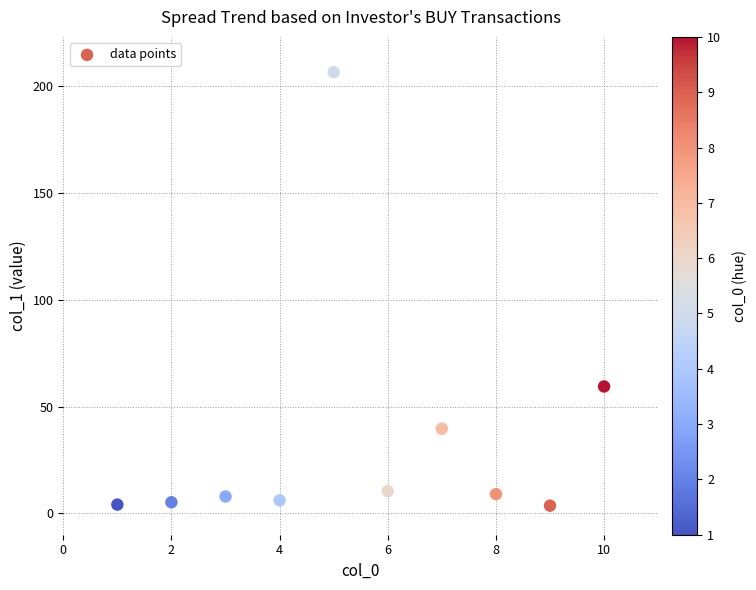

What Y value in the scatter plot is closest to 105?

59.4